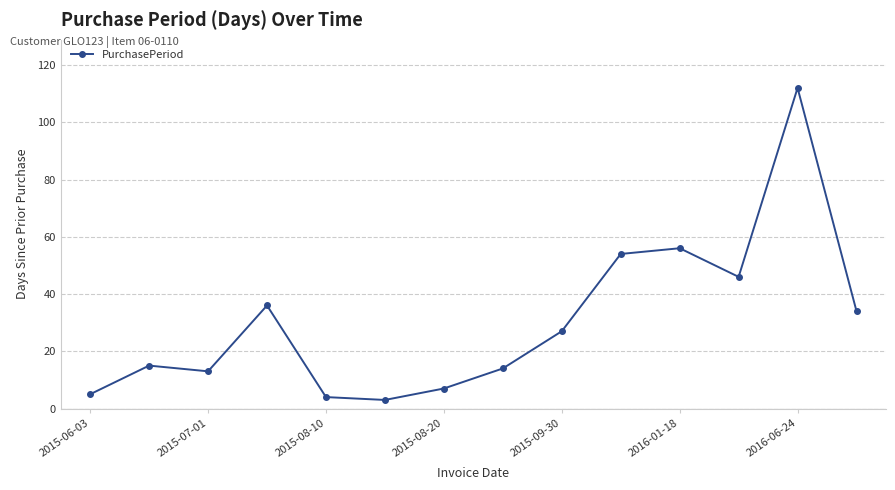

What is the minimum value shown in the chart?

3